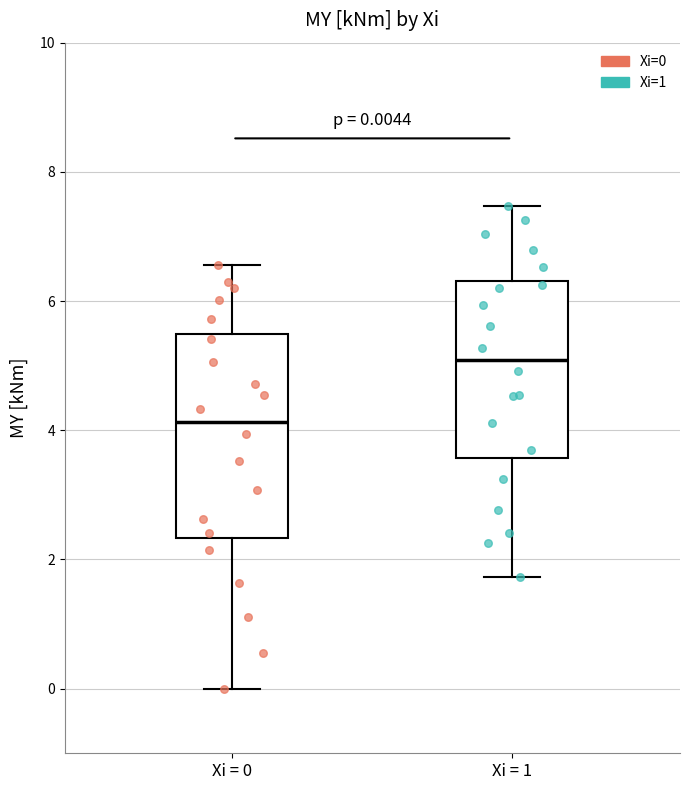

Comparing the boxes themselves (not the whiskers), which one is the tallest?

Xi = 0